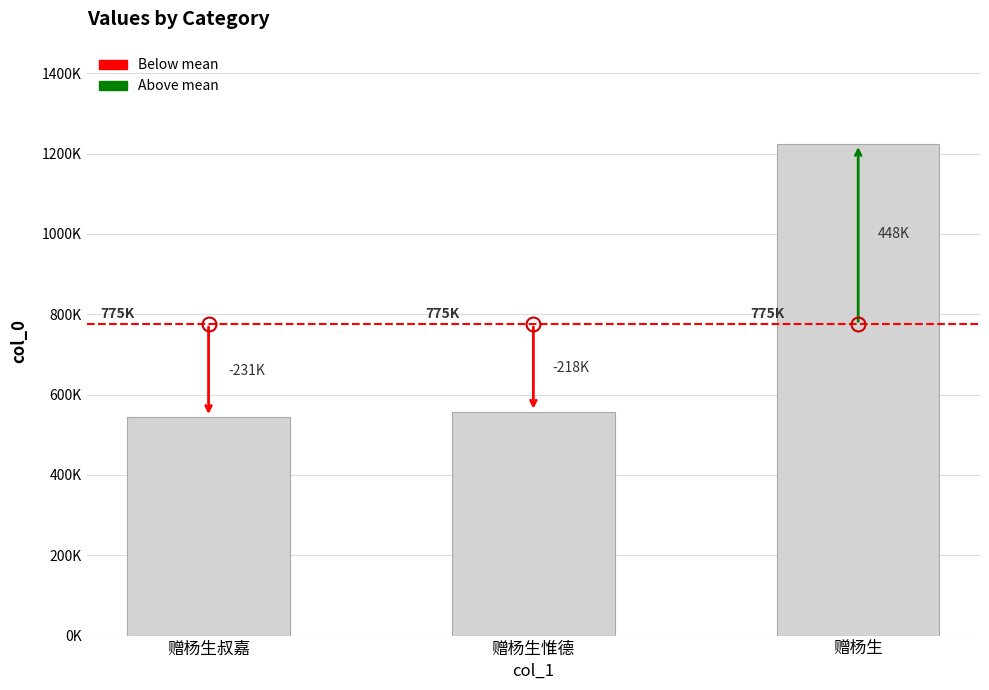

Are the bars horizontal?

No